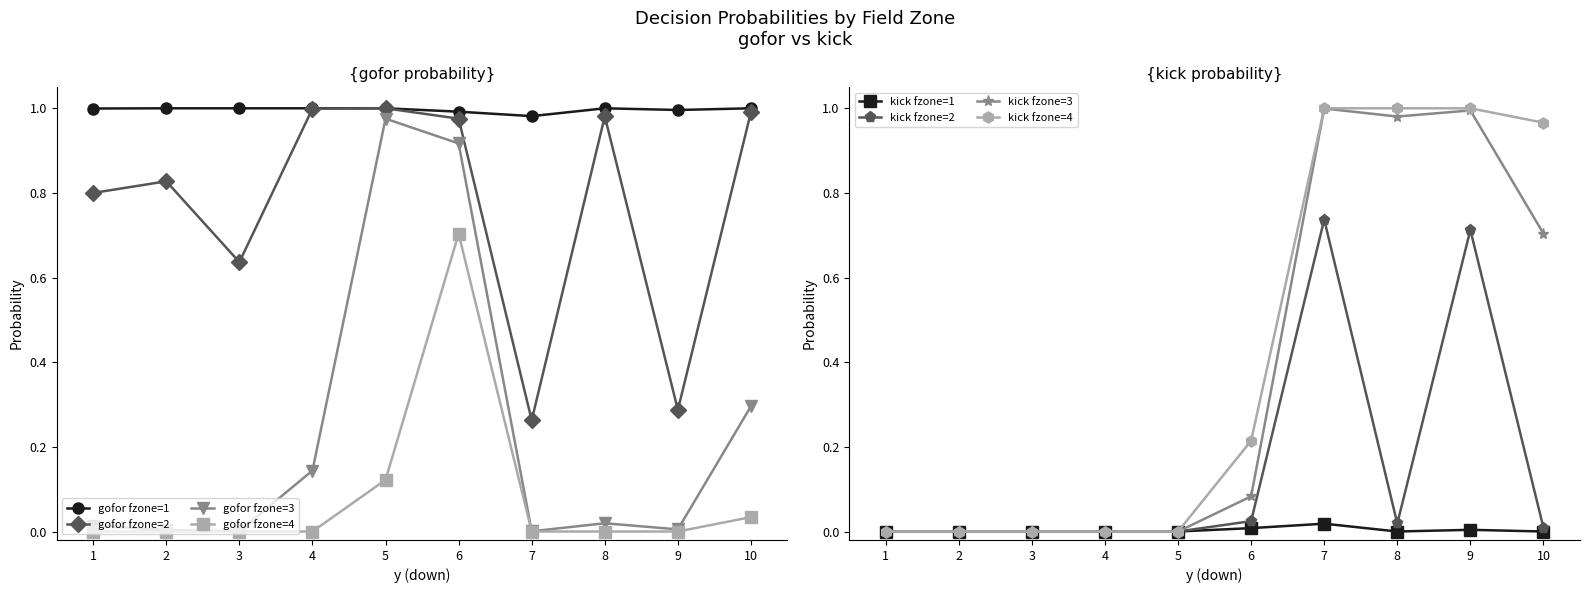

Between 5 and 8, which is larger?

5